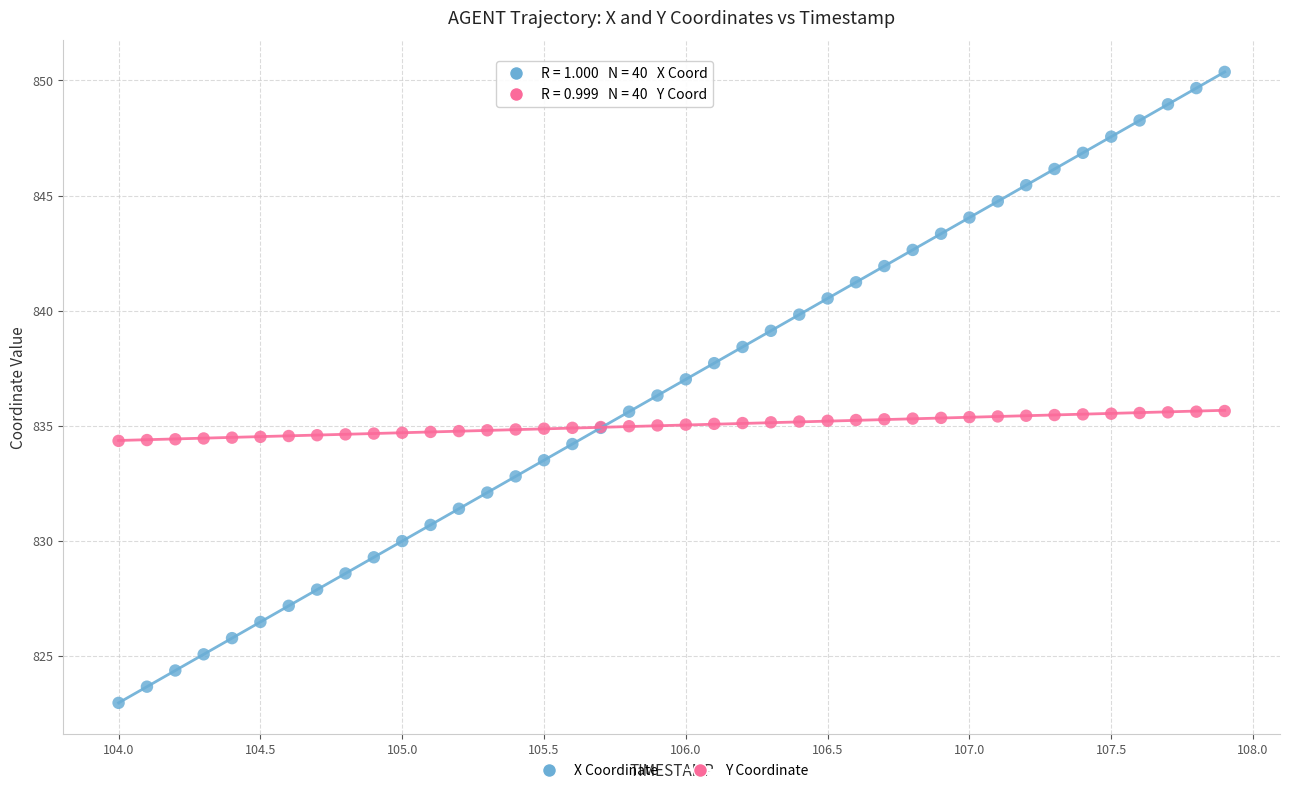

Which series reaches the maximum Y coordinate?

X Coordinate